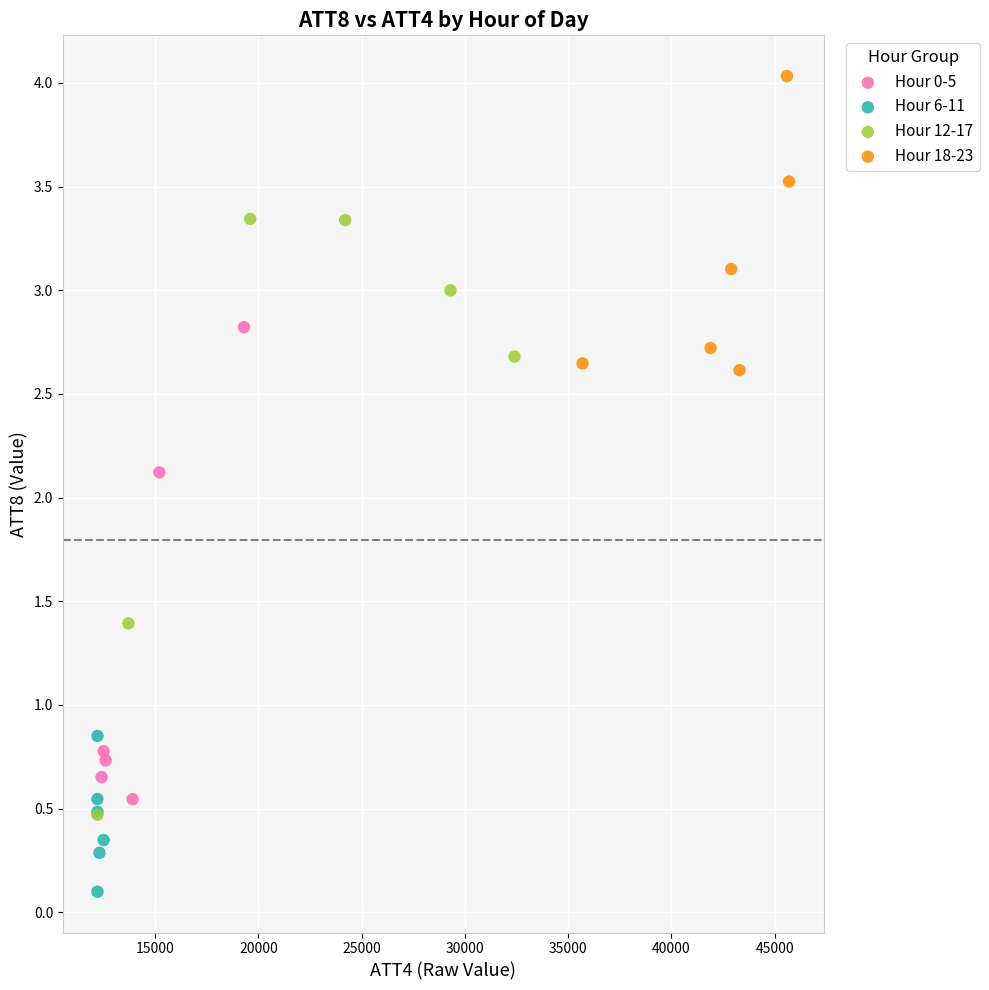

What are all the series names shown in the legend?

Hour 0-5, Hour 6-11, Hour 12-17, Hour 18-23